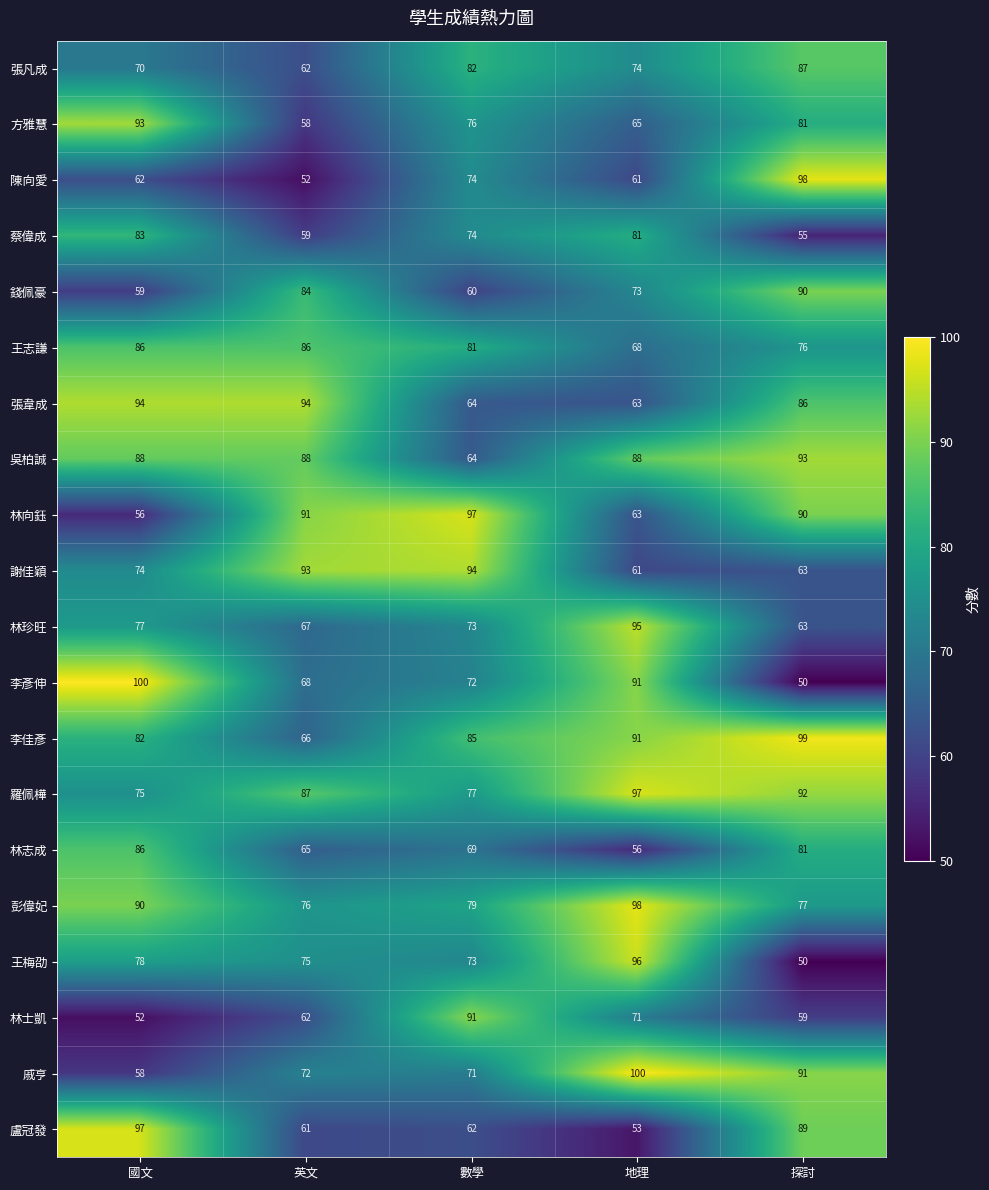

True or false: 王志謙 has a value of 81 at 數學.

True